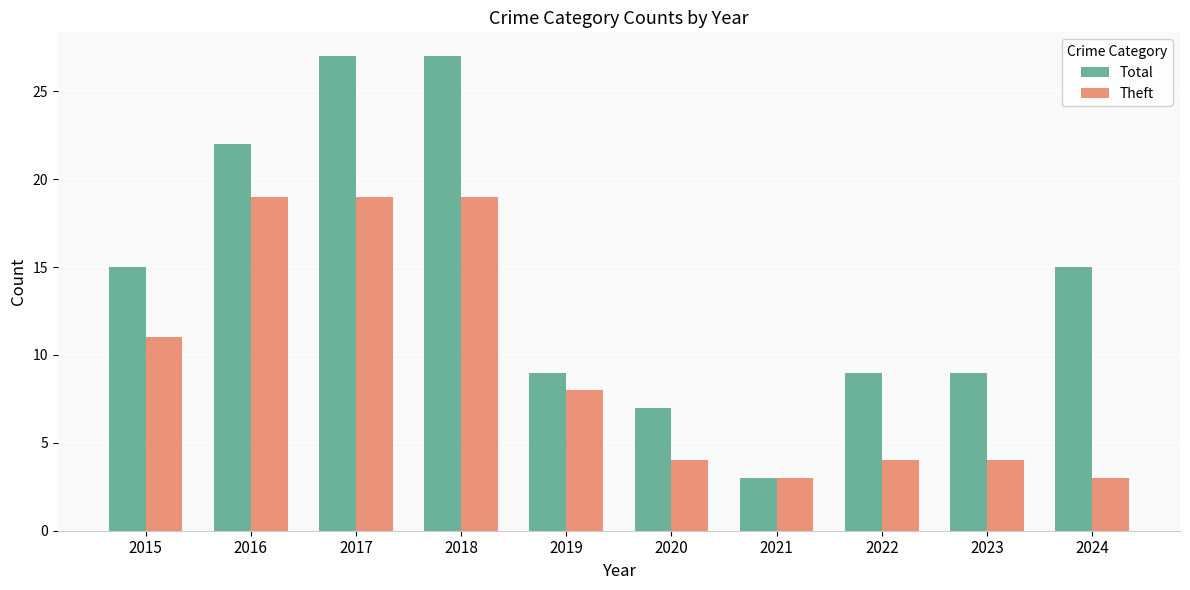

The Theft series shows 27 at 2018. True or false?

False